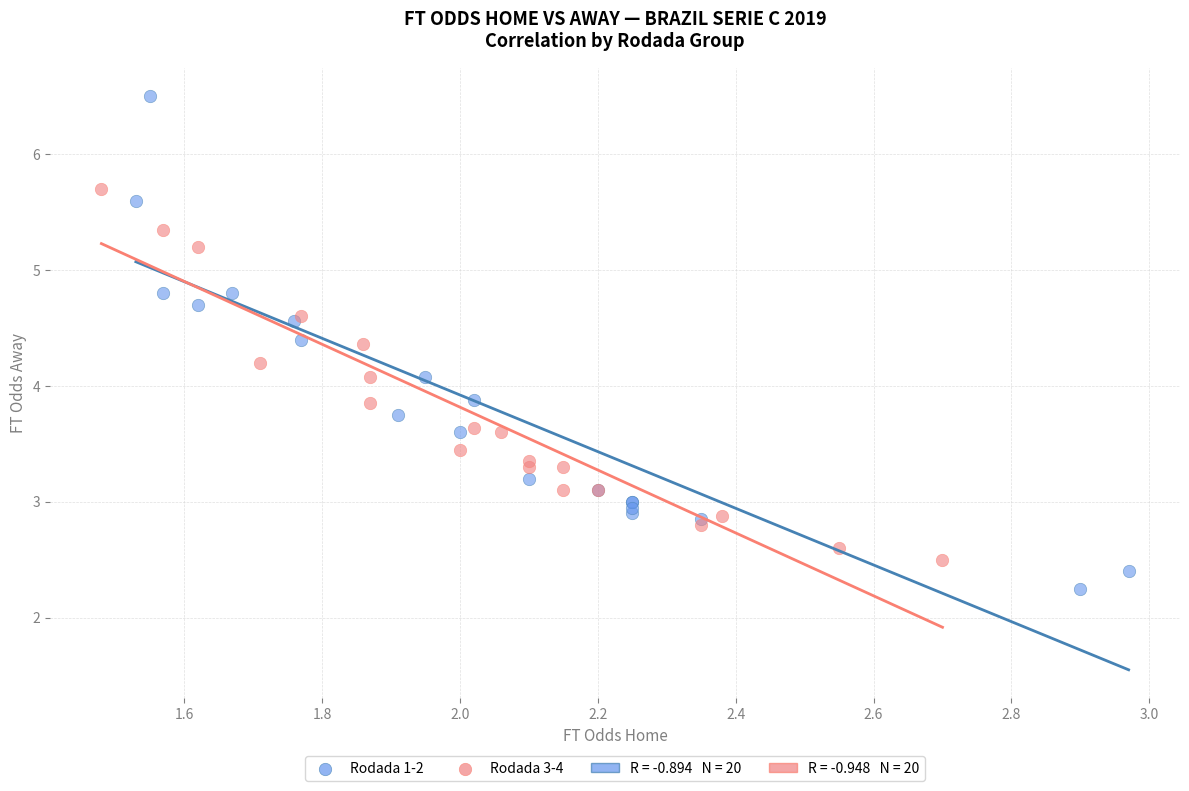

Which series has the widest spread of Y values?

Rodada 1-2